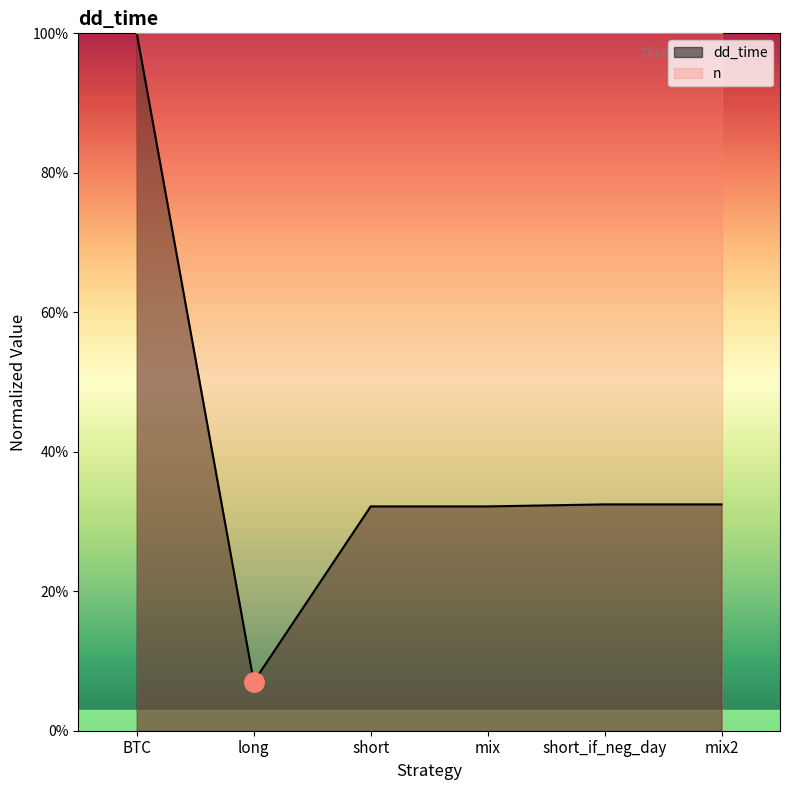

True or false: the data shows 133.0 at BTC.

False